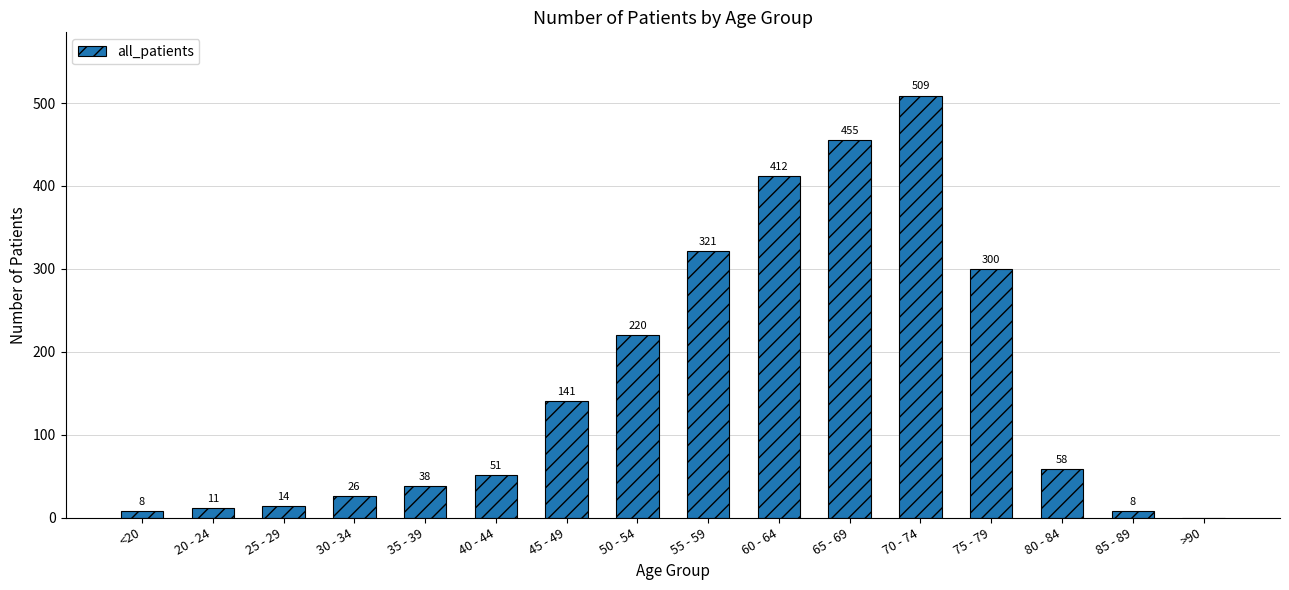

True or false: the data shows 8 at 35 - 39.

False